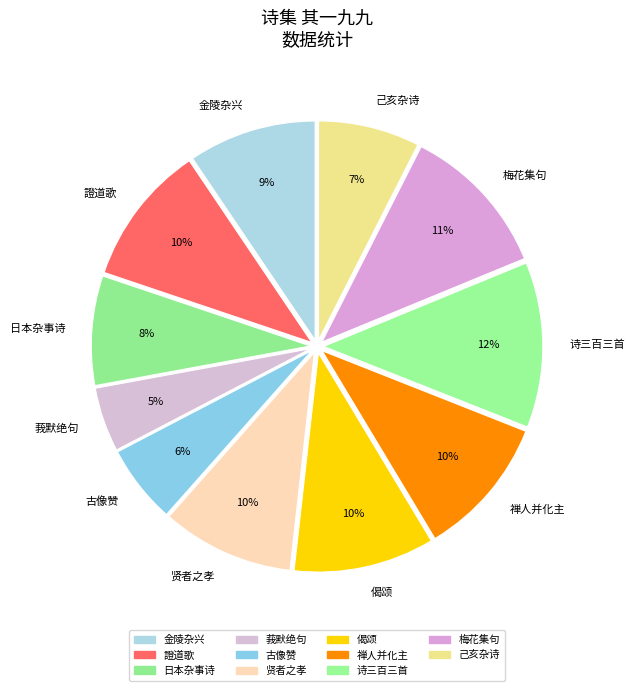

Which slice is the largest?

诗三百三首